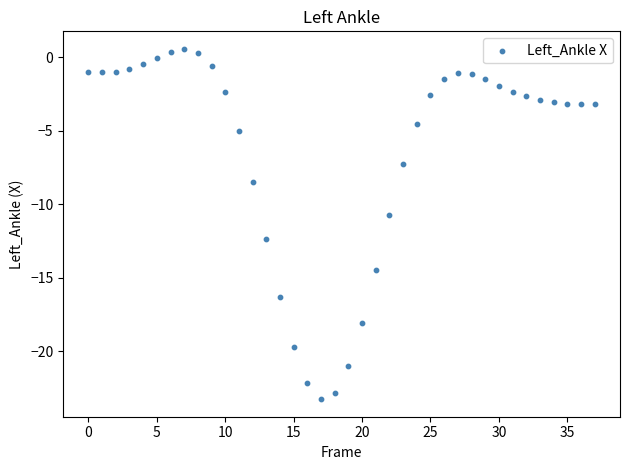

What is the range of Y values (max minus min)?

23.8